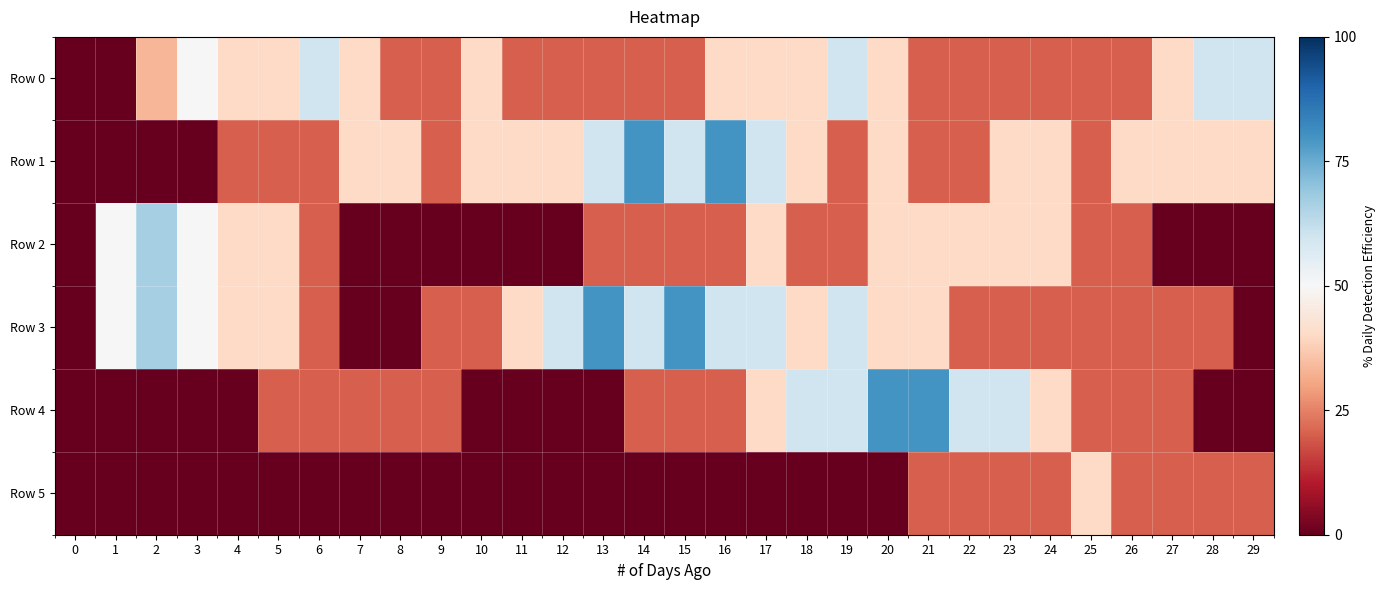

Which series has the widest spread of values?

Row 1